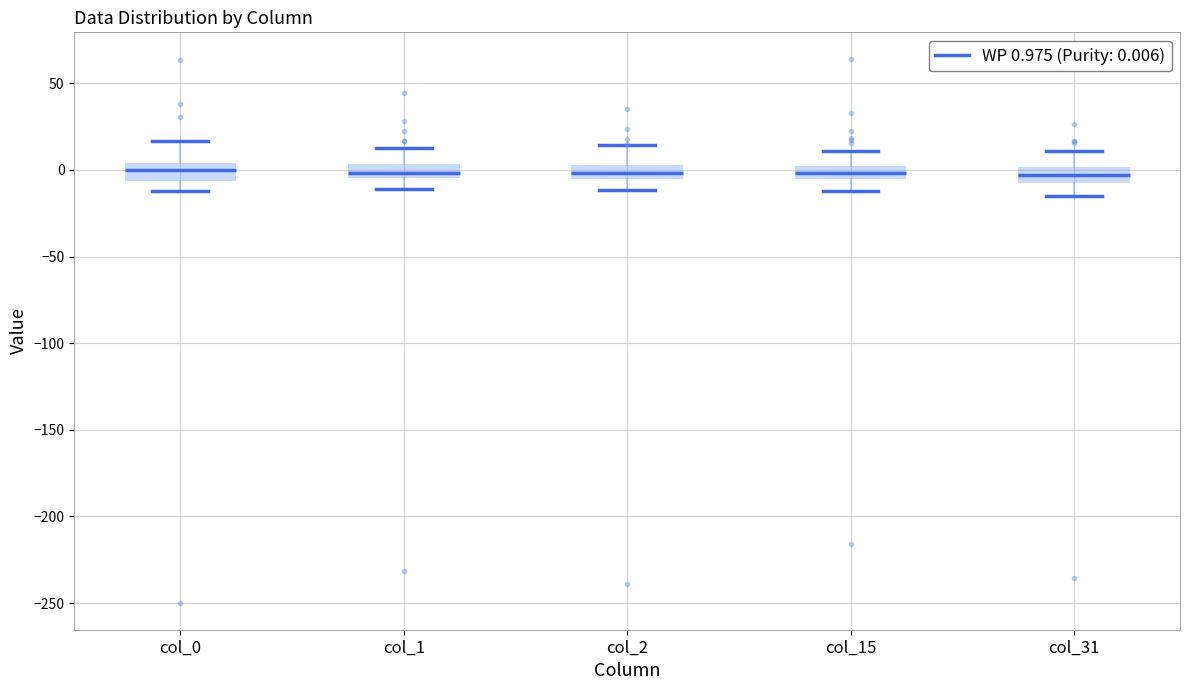

Reading left to right, transcribe this box plot: for each box, give where its median line is, the range the box spans, and where its two whiskers end, as read against the y-axis. The values are not printed on the chart, so give them approximately, as read against the axis.

col_0: median 0, box -5 to 5, whiskers -10 to 15
col_1: median 0, box -5 to 5, whiskers -10 to 15
col_2: median 0, box -5 to 5, whiskers -10 to 15
col_15: median 0 (inside the box), box -5 to 0, whiskers -10 to 10
col_31: median -5 (inside the box), box -5 to 0, whiskers -15 to 10